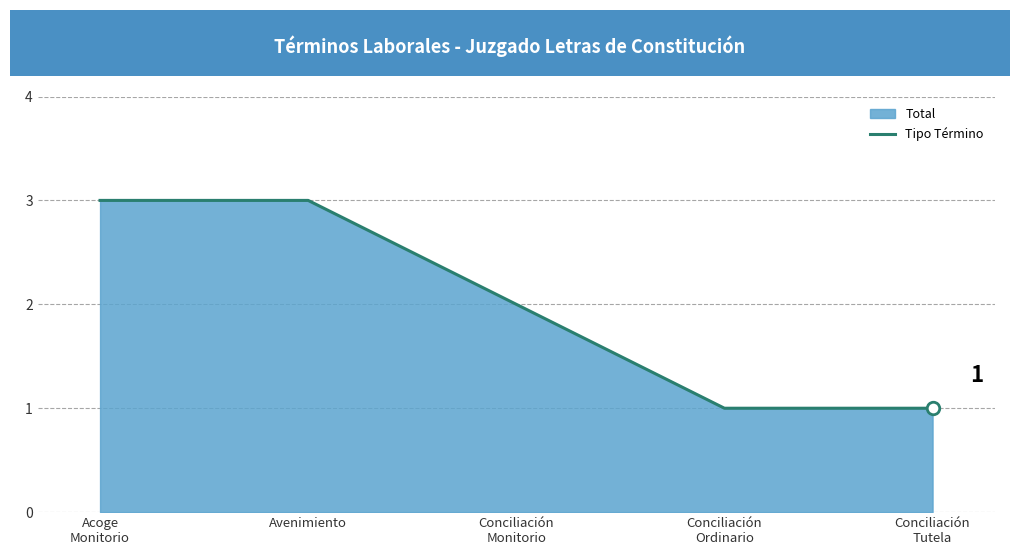

Is it true that the value at Conciliación
Tutela is 1?

True